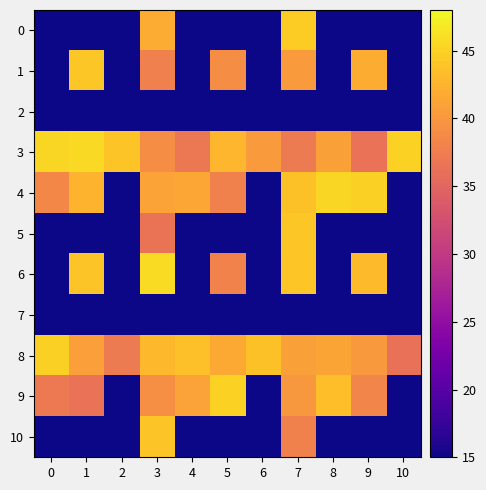

At 0, list the series in order from largest to smallest.

3, 8, 4, 9, 1, 5, 0, 2, 10, 6, 7